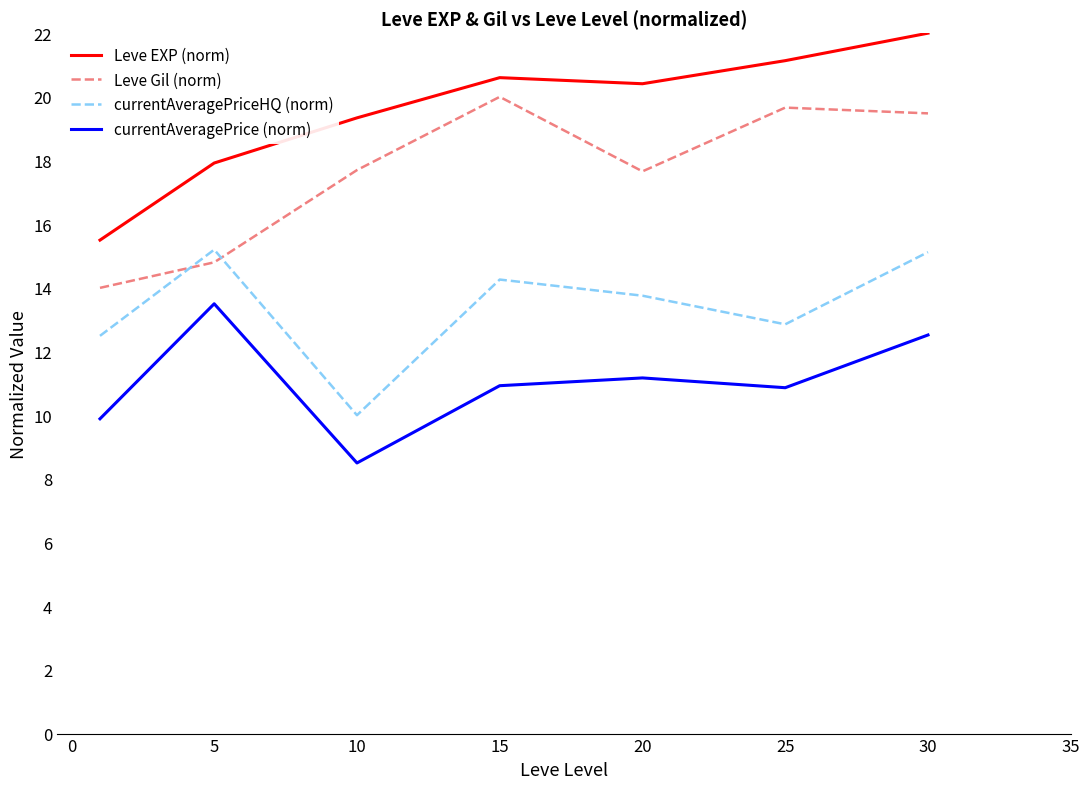

True or false: Leve EXP (norm) and Leve Gil (norm) intersect in this chart.

False